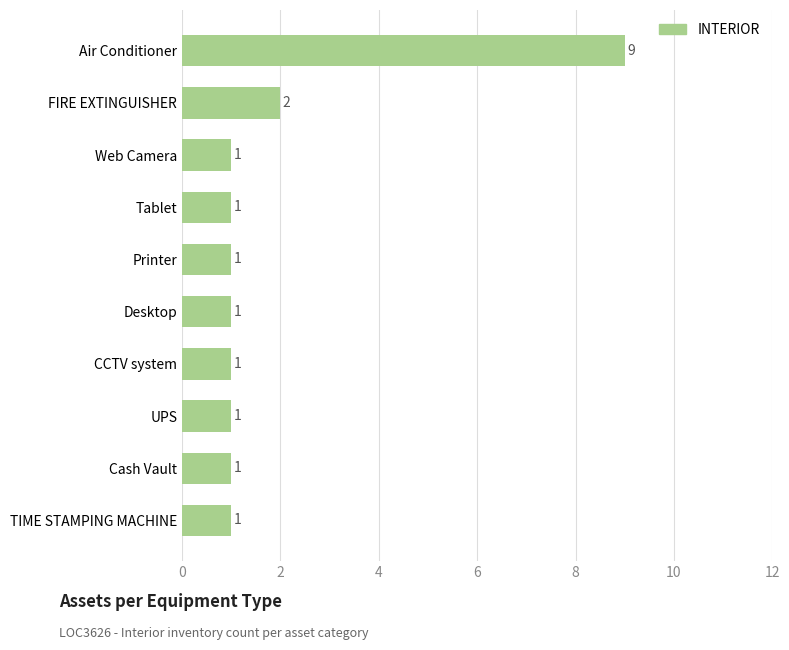

What is the change in value from UPS to Air Conditioner?

+8